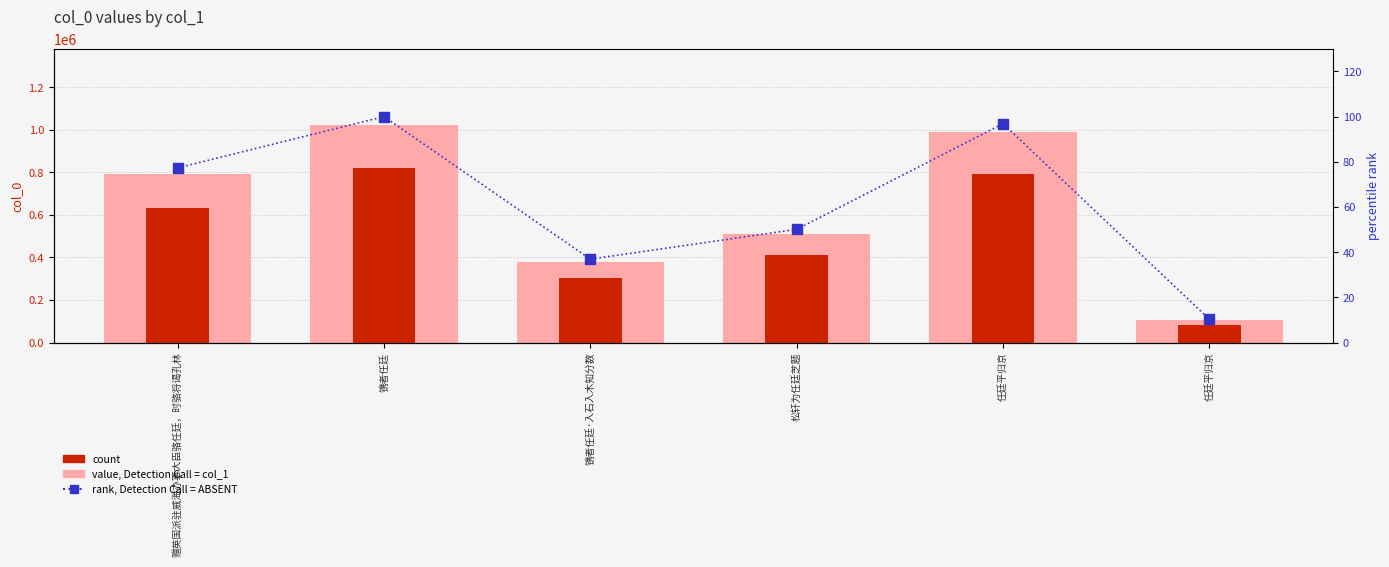

How many values in the rank, Detection Call = ABSENT series exceed 77?

3